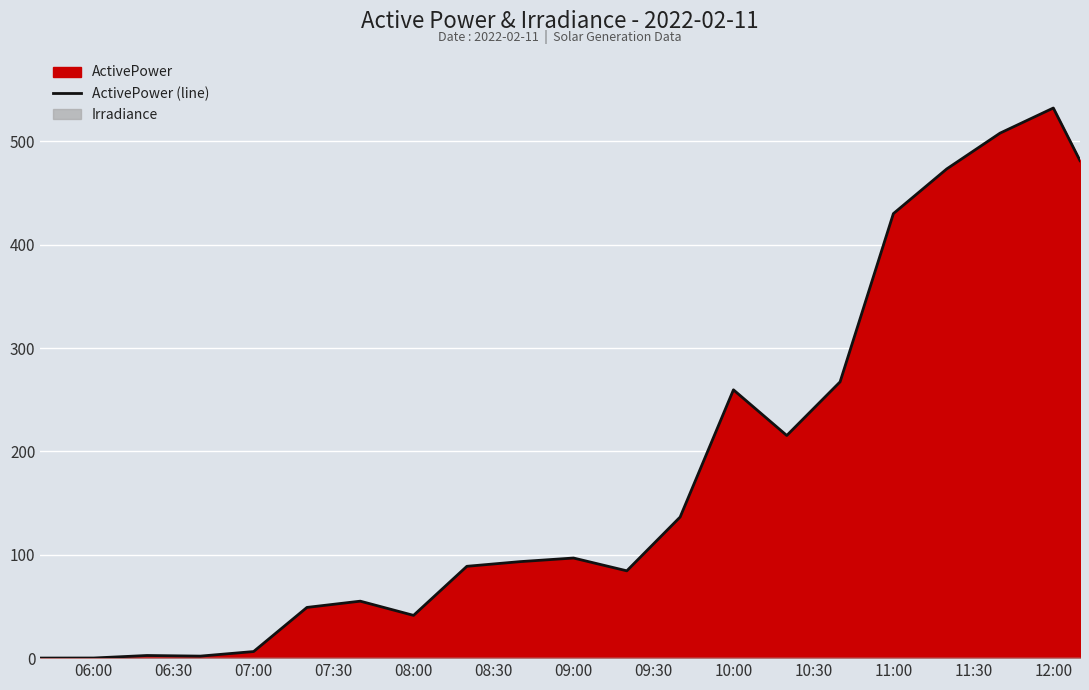

Reading right to left, list all the values displayed in this chart.

481.3	532.2	507.9	473.3	430.1	267.3	215.4	259.6	136.5	84.5	96.9	93.4	88.8	41.4	55.1	49.1	6.4	2.0	2.6	0.1	0.1